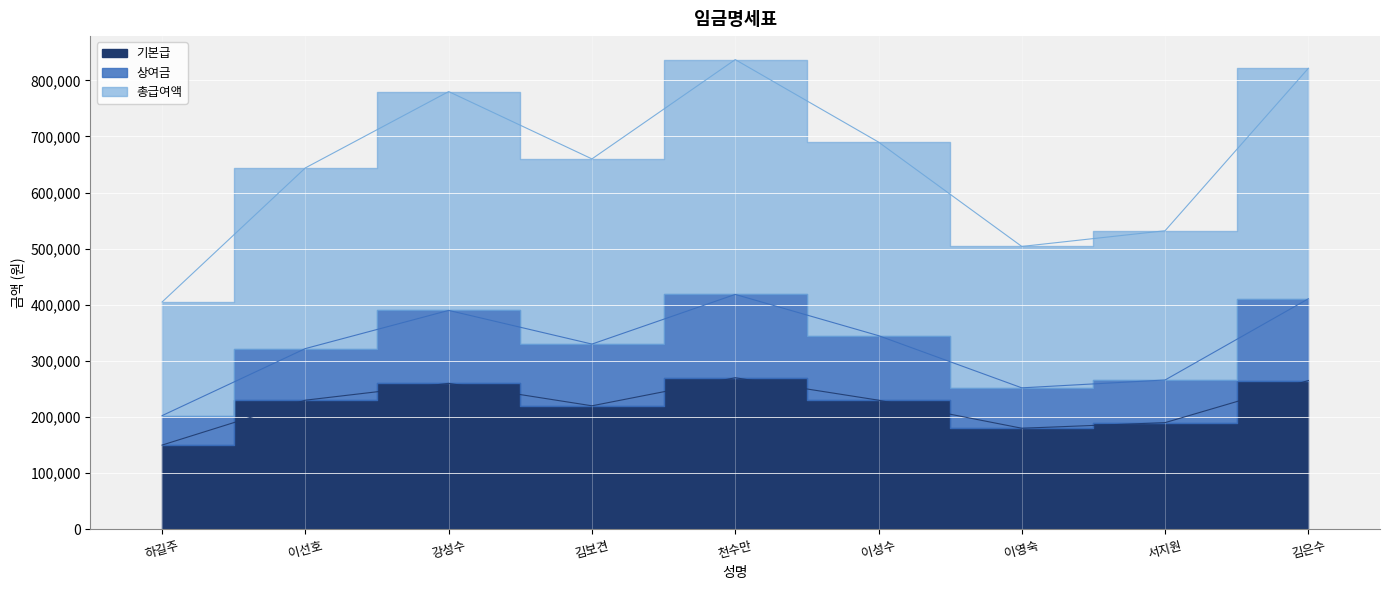

What position from the left is 김보견?

4